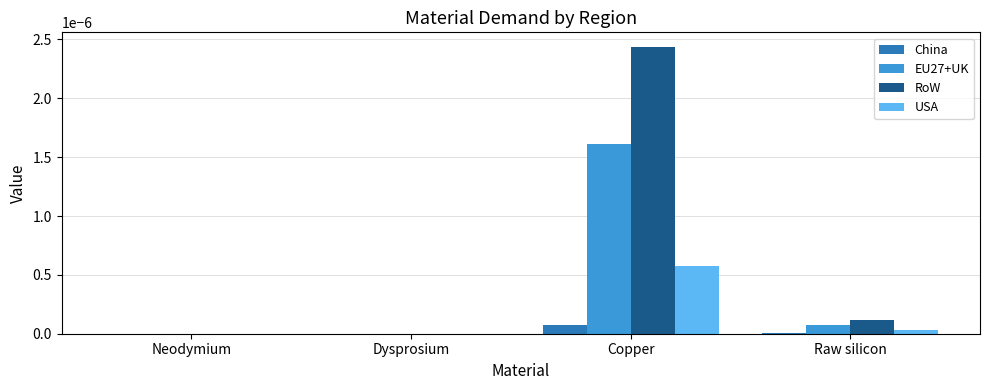

Which series changed the most between Neodymium and Copper?

RoW